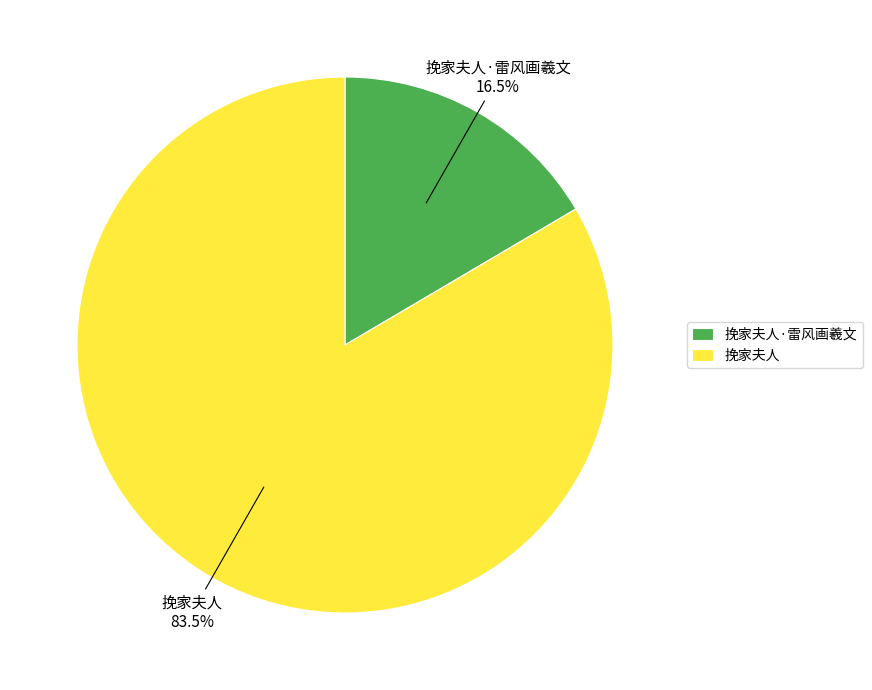

Does any single category account for the majority?

Yes